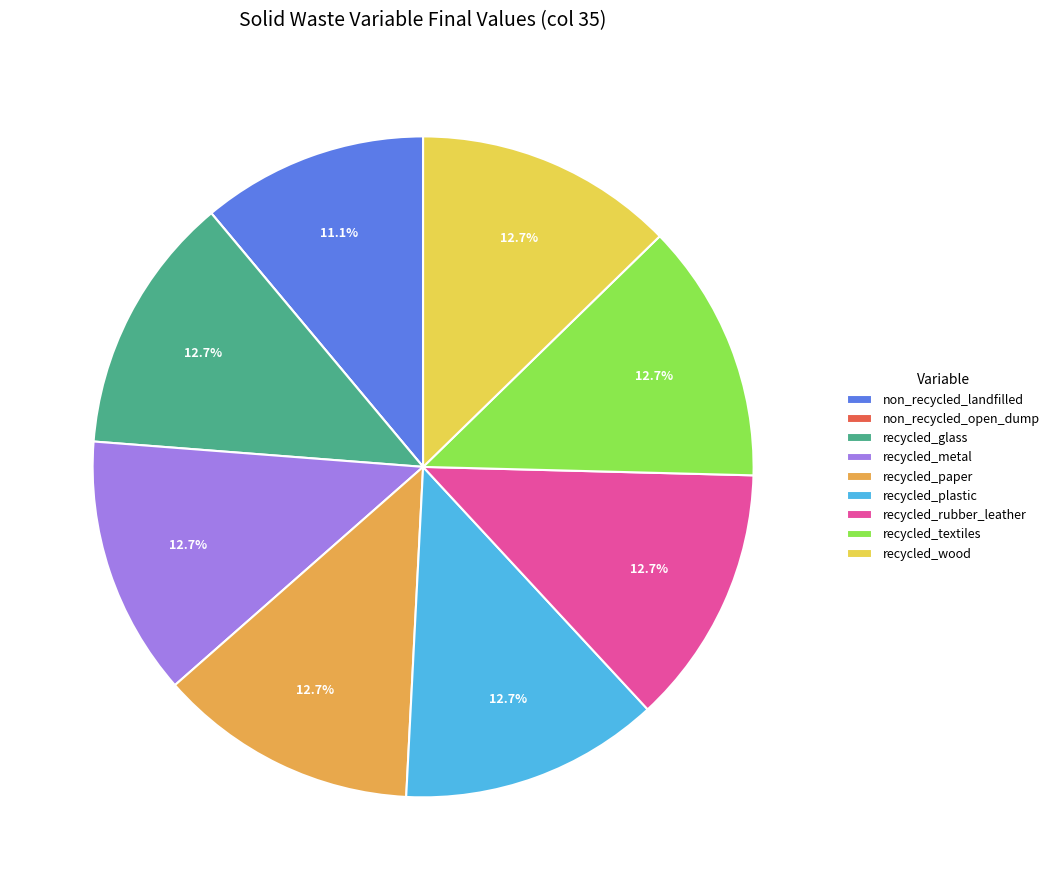

Does recycled_rubber_leather account for over 50% of the chart?

No